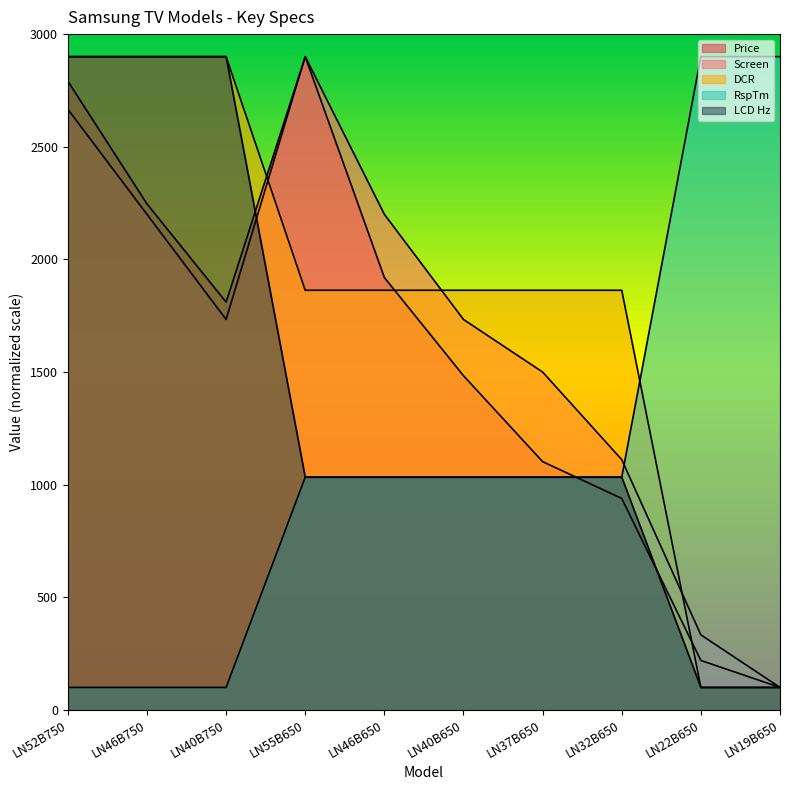

List the series in order of their peak value, lowest first.

Price, Screen, DCR, RspTm, LCD Hz